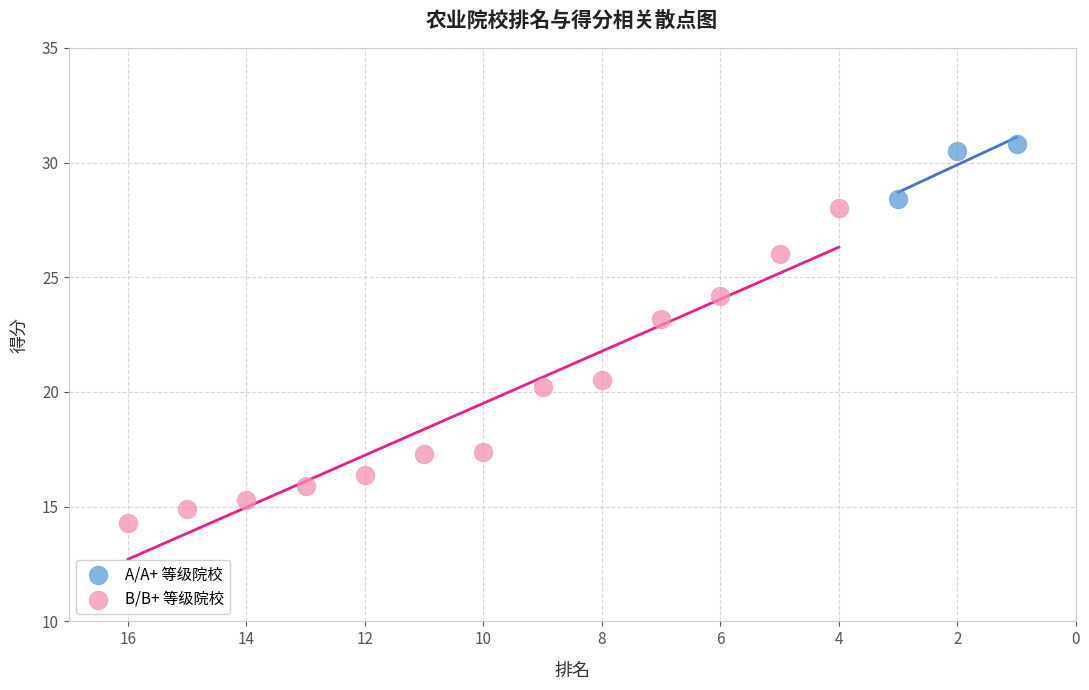

Which series reaches the maximum Y coordinate?

A/A+ 等级院校